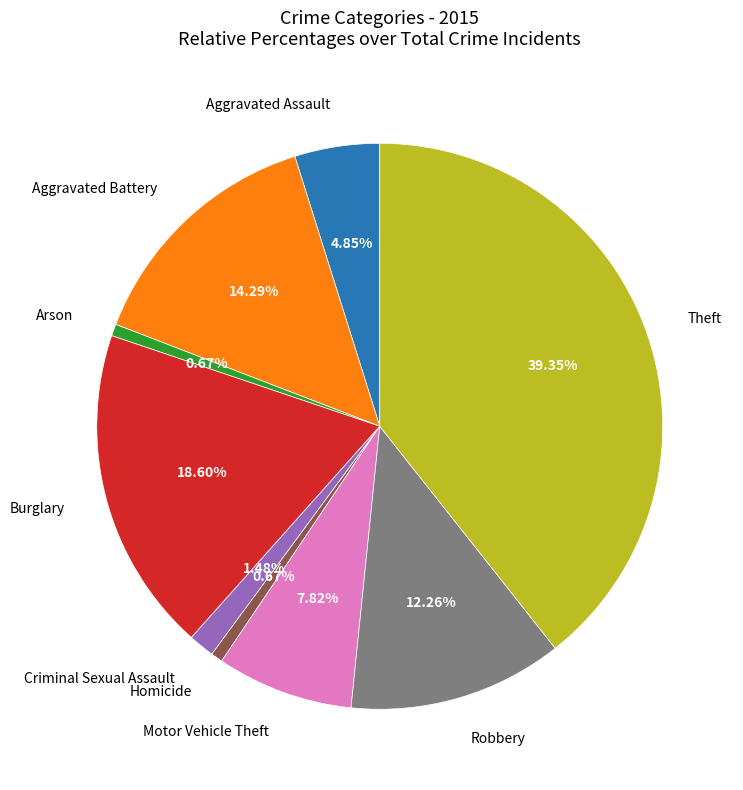

Is there a majority slice in this chart?

No